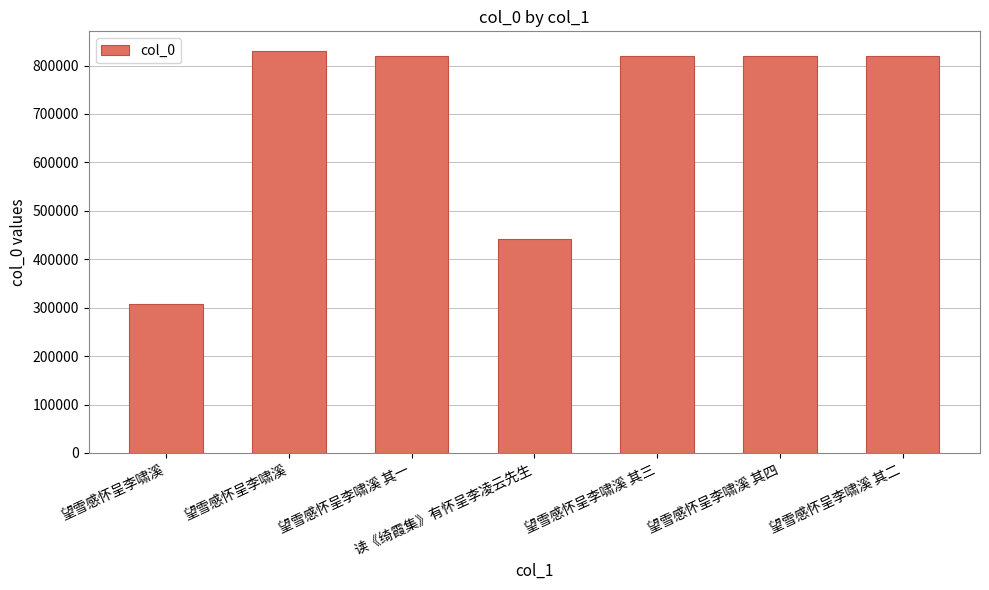

Reading right to left, what are all the values shown in this chart?

望雪感怀呈李啸溪 其二=819624	望雪感怀呈李啸溪 其四=819626	望雪感怀呈李啸溪 其三=819625	读《绮霞集》有怀呈李凌云先生=442505	望雪感怀呈李啸溪 其一=819623	望雪感怀呈李啸溪=829207	望雪感怀呈李啸溪=307149